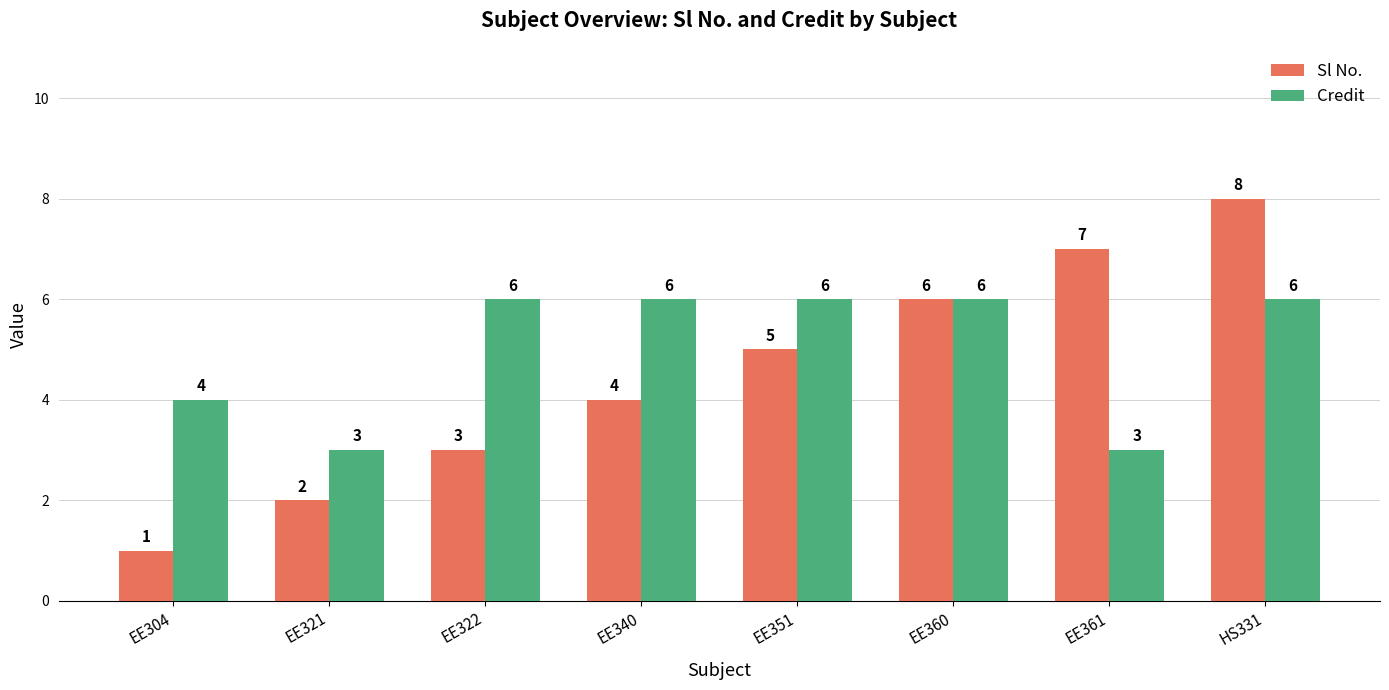

Reading left to right, list all the values displayed in this chart.

Sl No.: EE304=1	EE321=2	EE322=3	EE340=4	EE351=5	EE360=6	EE361=7	HS331=8
Credit: EE304=4	EE321=3	EE322=6	EE340=6	EE351=6	EE360=6	EE361=3	HS331=6